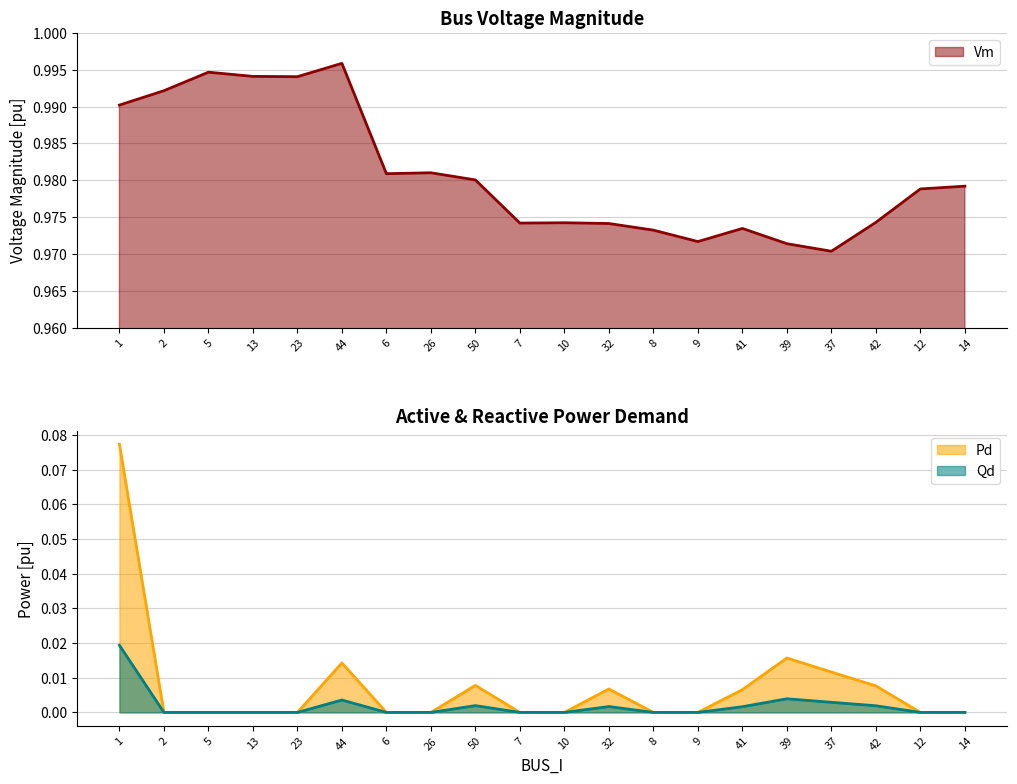

True or false: Qd and Vm cross at least once.

False